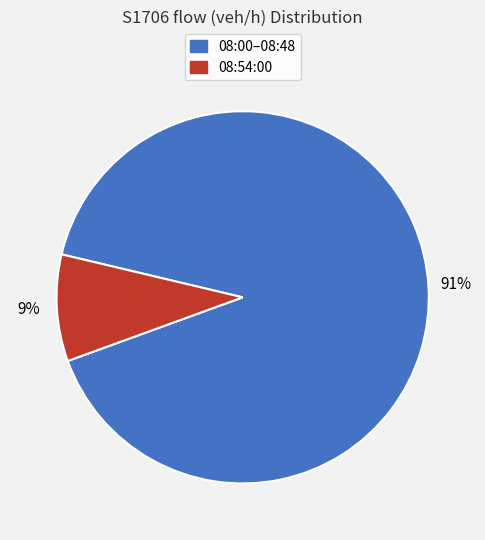

Does any single category account for the majority?

Yes